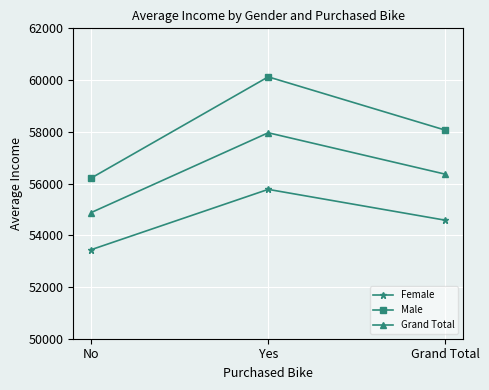

Read the Male value at Grand Total.

58062.6